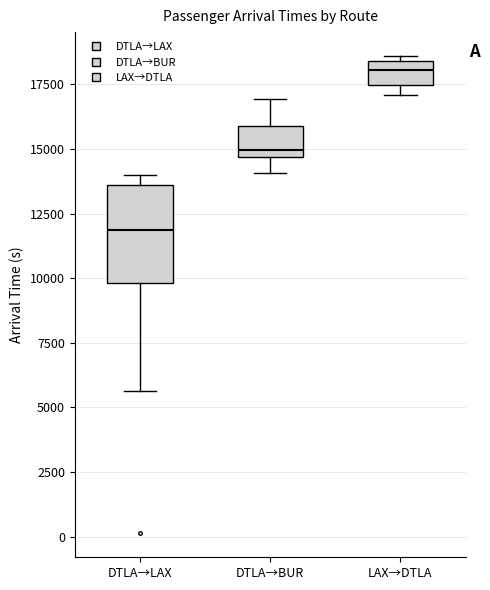

Comparing the boxes themselves (not the whiskers), which one is the tallest?

DTLA→LAX